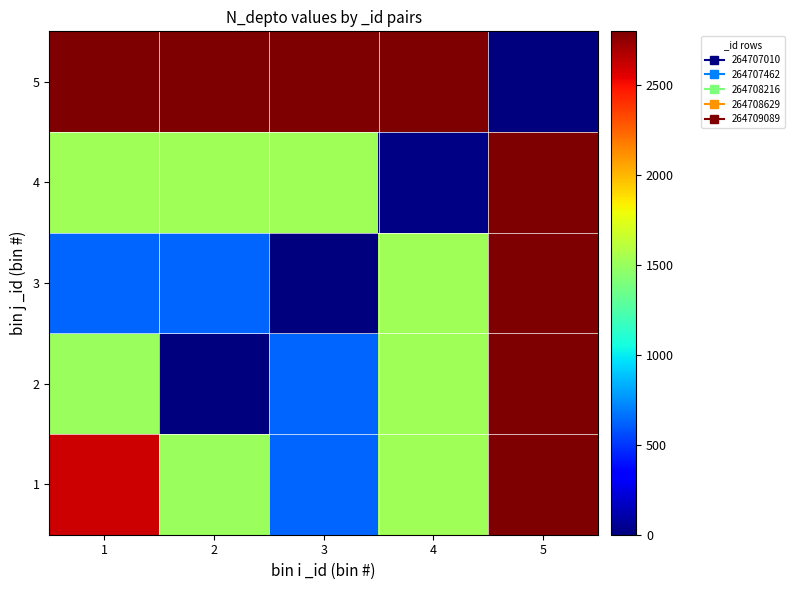

Reading left to right, what are all the values shown in this chart?

1: 1=2608	2=1508	3=630	4=1523	5=2800
2: 1=1508	2=4	3=630	4=1523	5=2800
3: 1=630	2=630	3=2	4=1523	5=2800
4: 1=1523	2=1523	3=1523	4=11	5=2800
5: 1=2800	2=2800	3=2800	4=2800	5=1